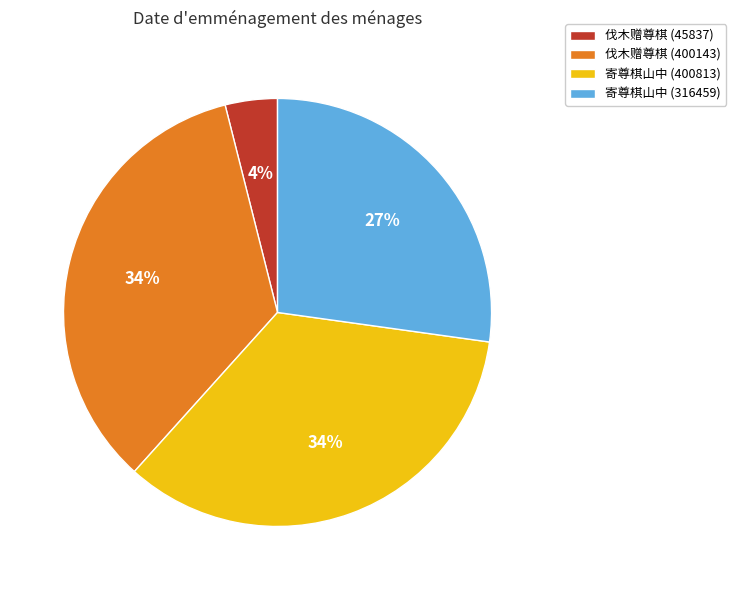

Does 伐木赠尊棋 (400143) account for over 50% of the chart?

No